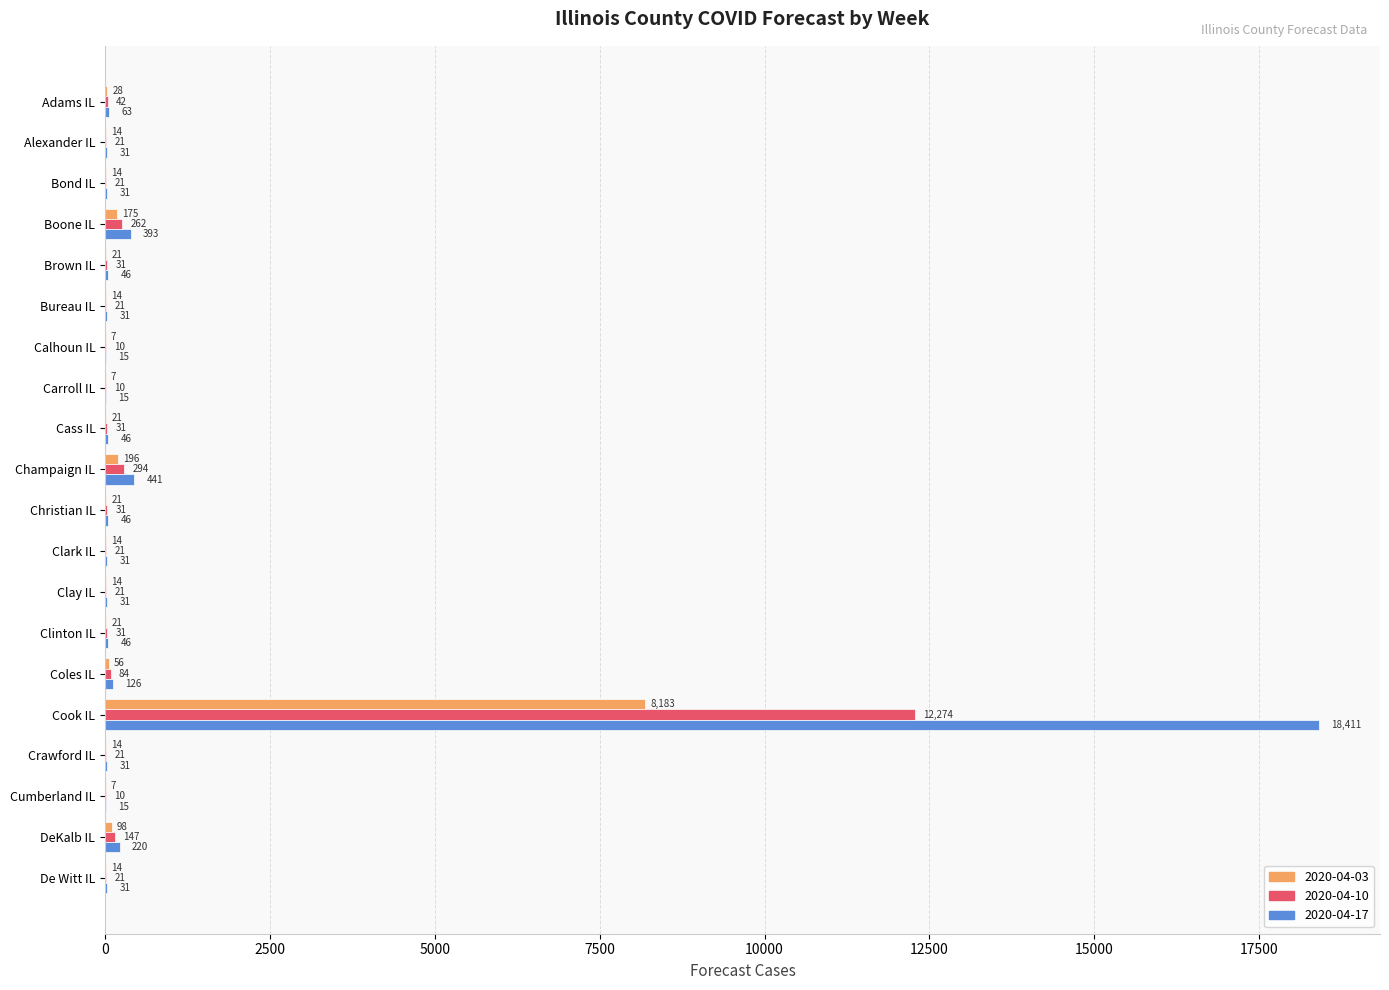

Which series has the widest spread of values?

2020-04-17